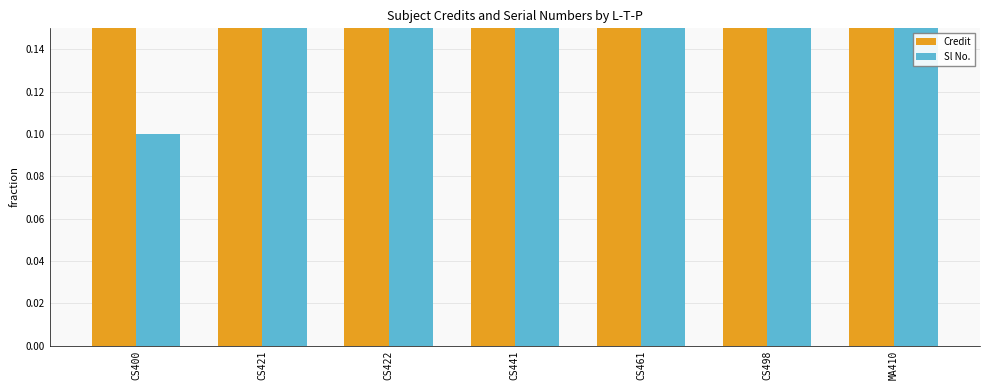

What is the total value across all series at MA410?

1.3